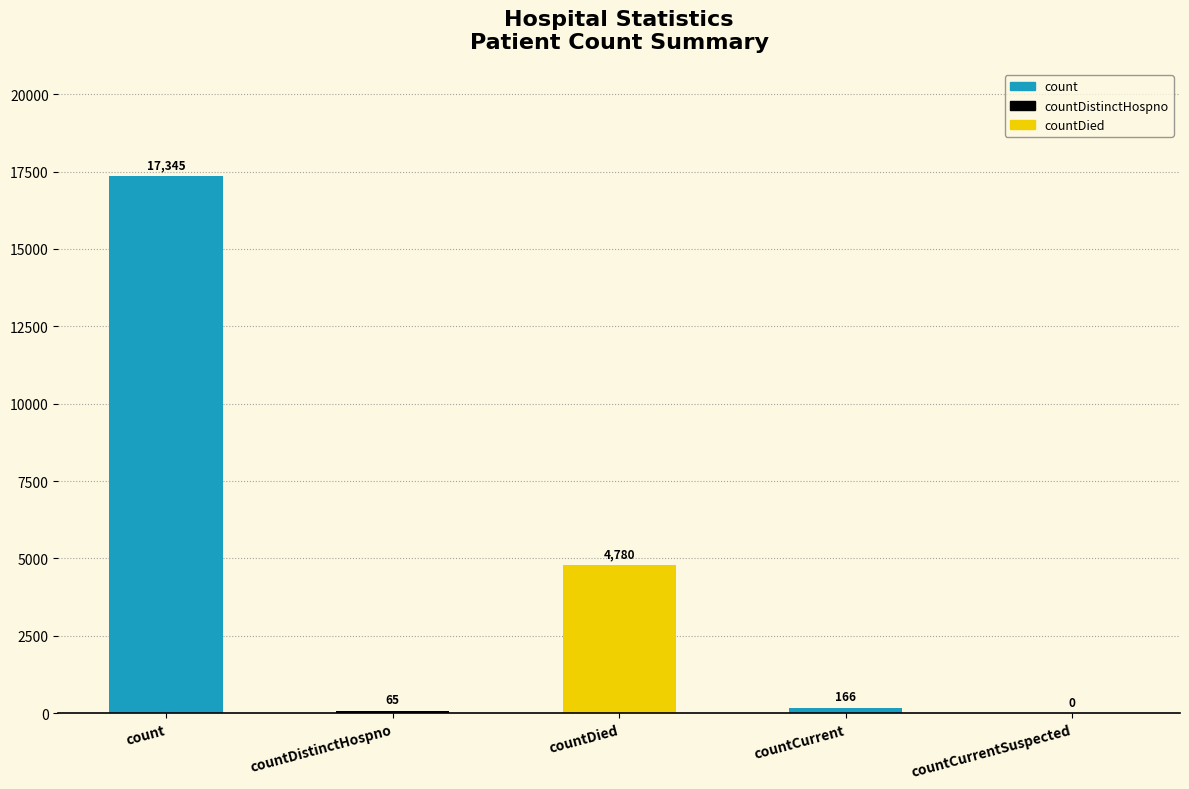

The chart shows a value of 65 at countDistinctHospno. True or false?

True